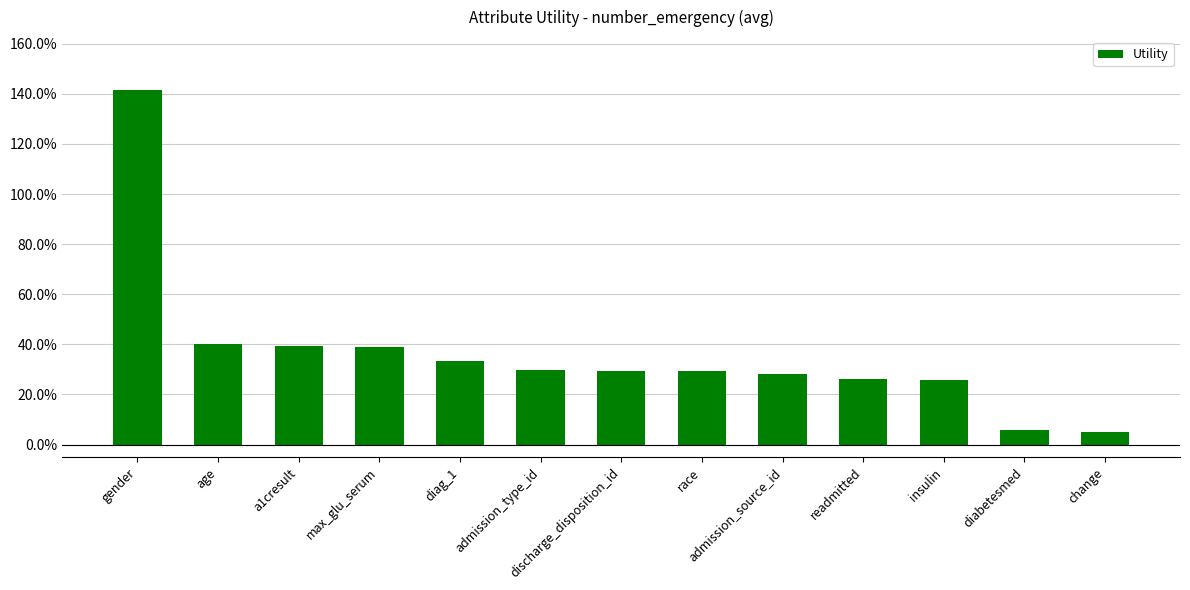

At which label is the value closest to 0?

change